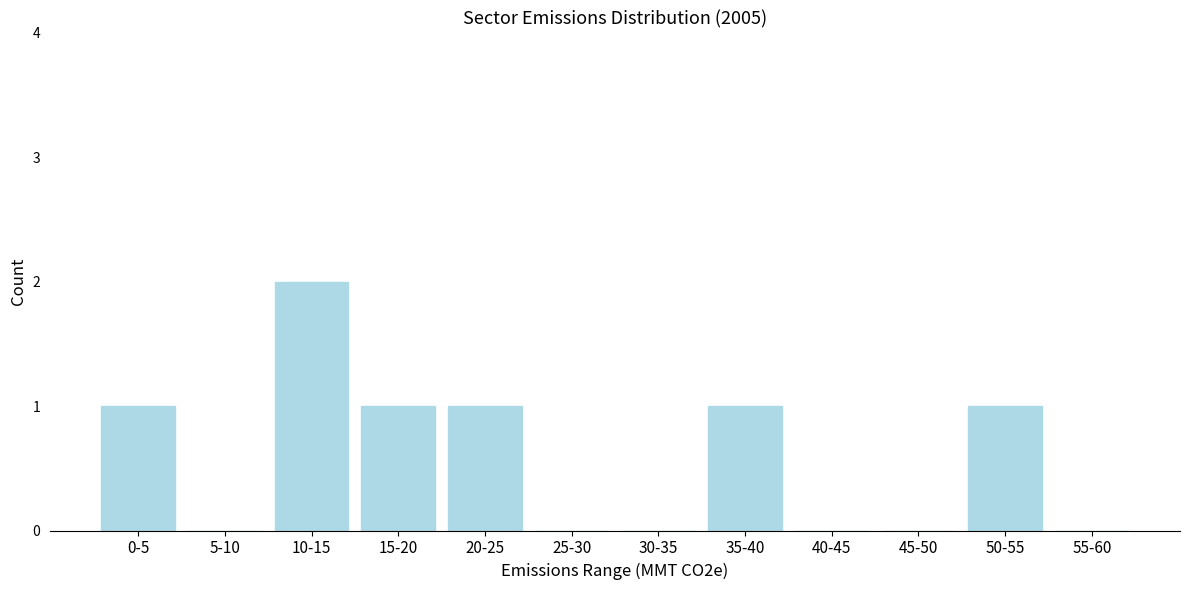

Reading left to right, what are all the values shown in this chart?

0-5=1	5-10=0	10-15=2	15-20=1	20-25=1	25-30=0	30-35=0	35-40=1	40-45=0	45-50=0	50-55=1	55-60=0